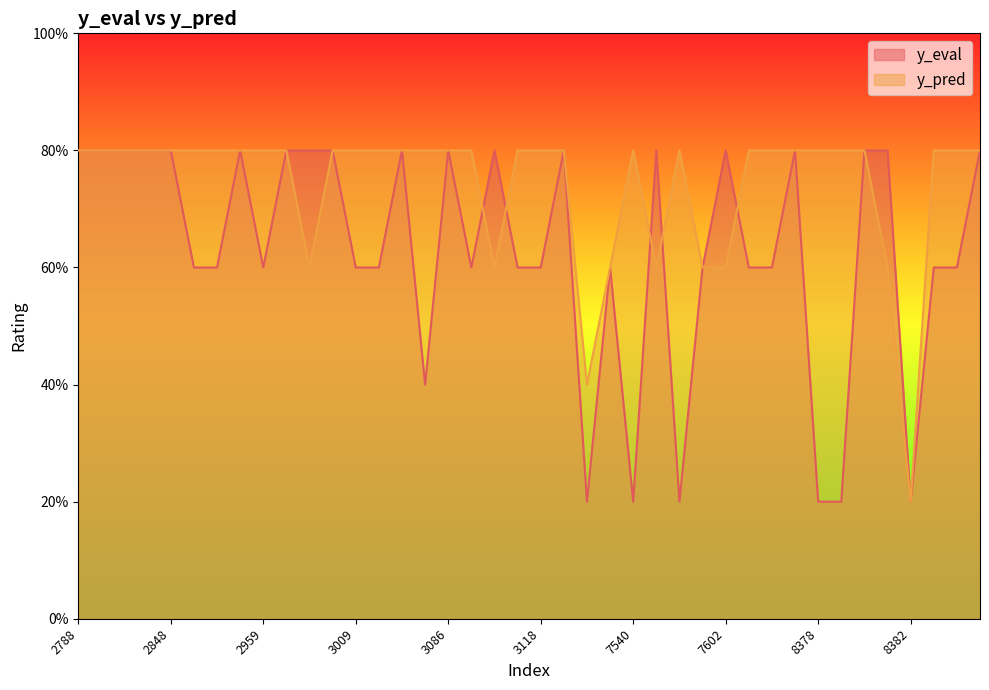

What are all the series names shown in the legend?

y_eval, y_pred